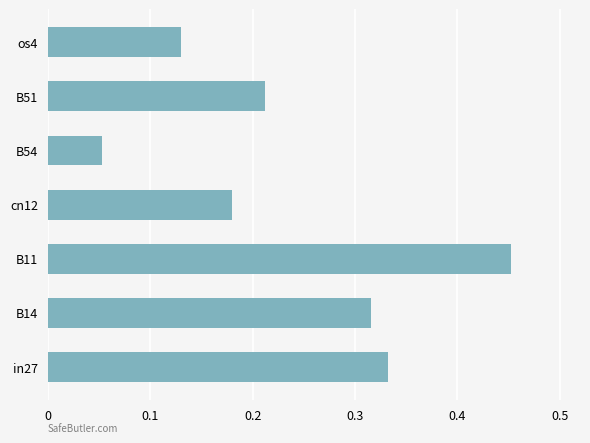

What is the difference between the maximum and minimum values?

0.4